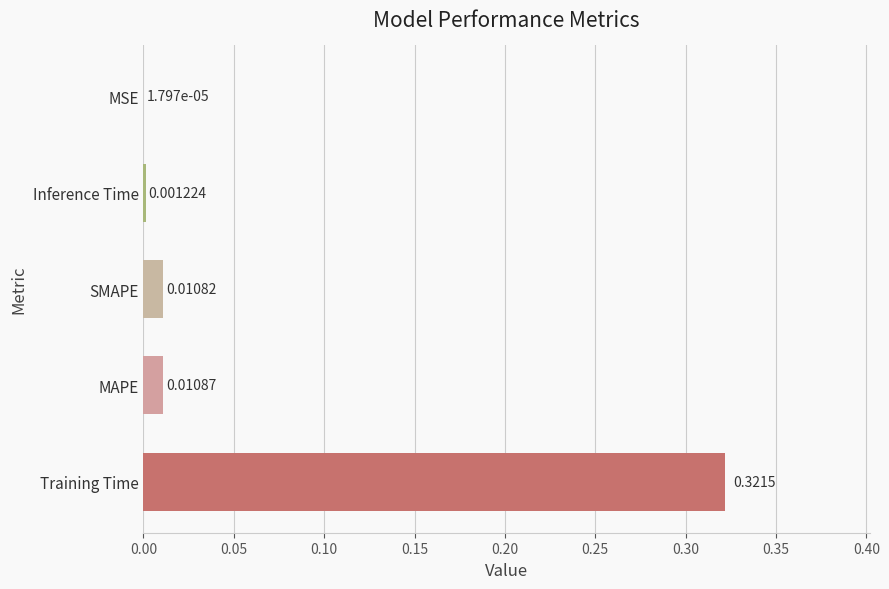

How many data points does each series have?

5